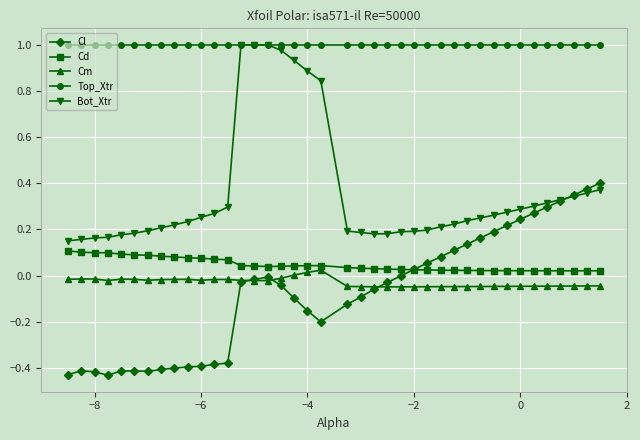

How many times do Cl and Bot_Xtr cross each other?

1